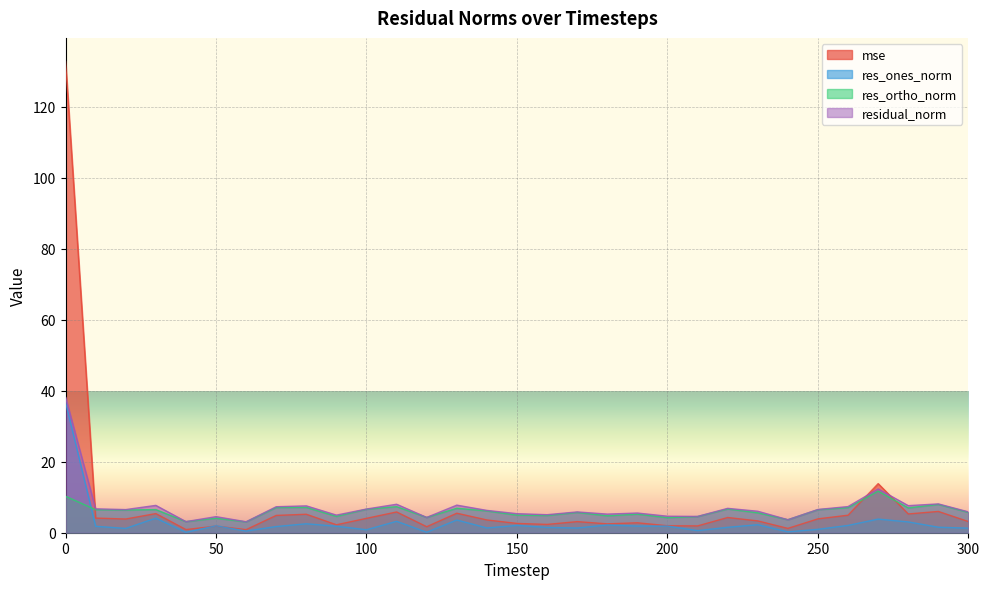

What is the difference between the res_ortho_norm values at 70 and 140?

1.0